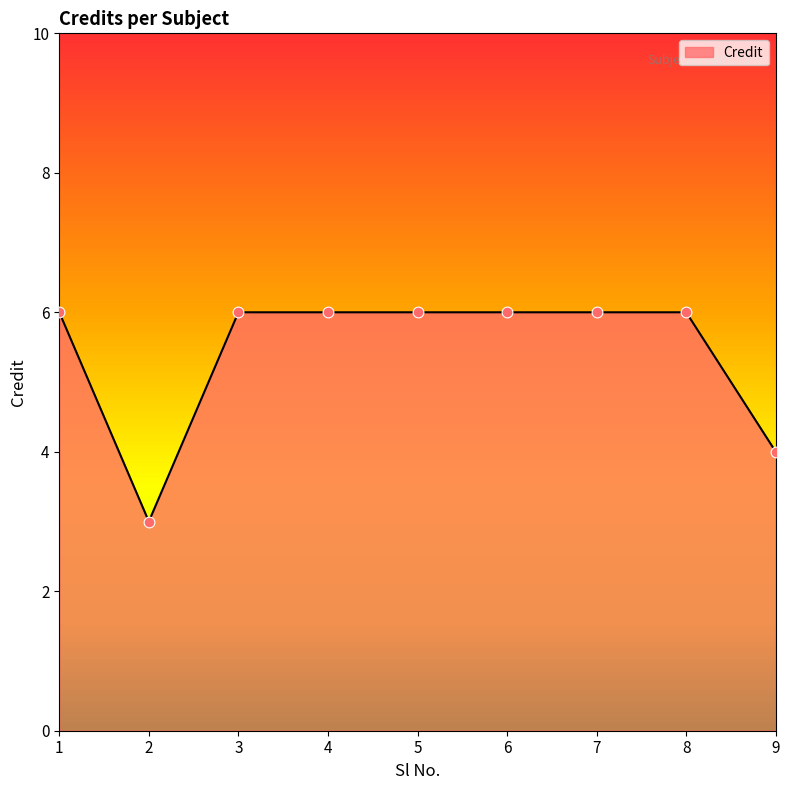

What is the ratio of the value at 1 to the value at 2?

2.0